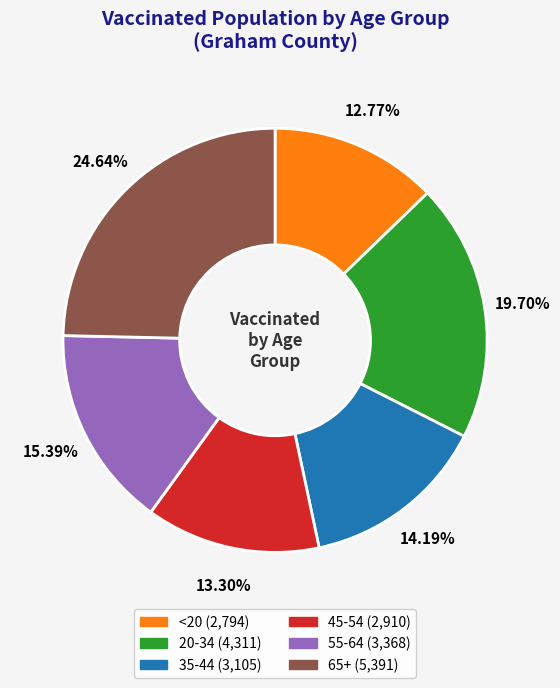

Count the number of slices in the pie.

6